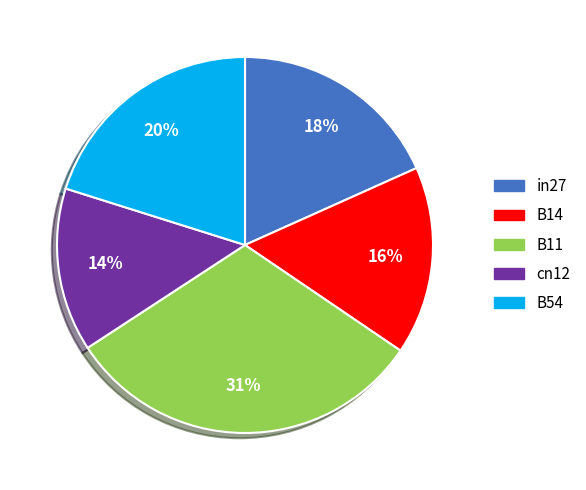

Between in27 and B11, which is larger?

B11